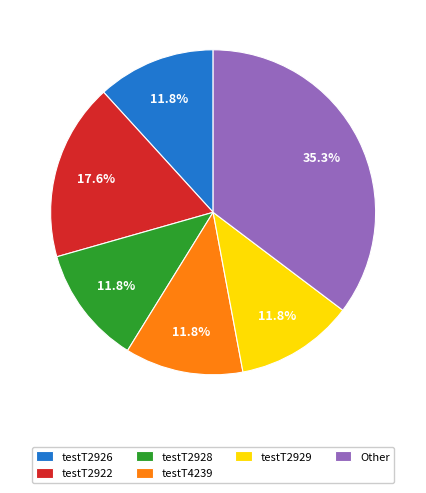

What percentage is the testT2929 slice, to the nearest percent?

12%